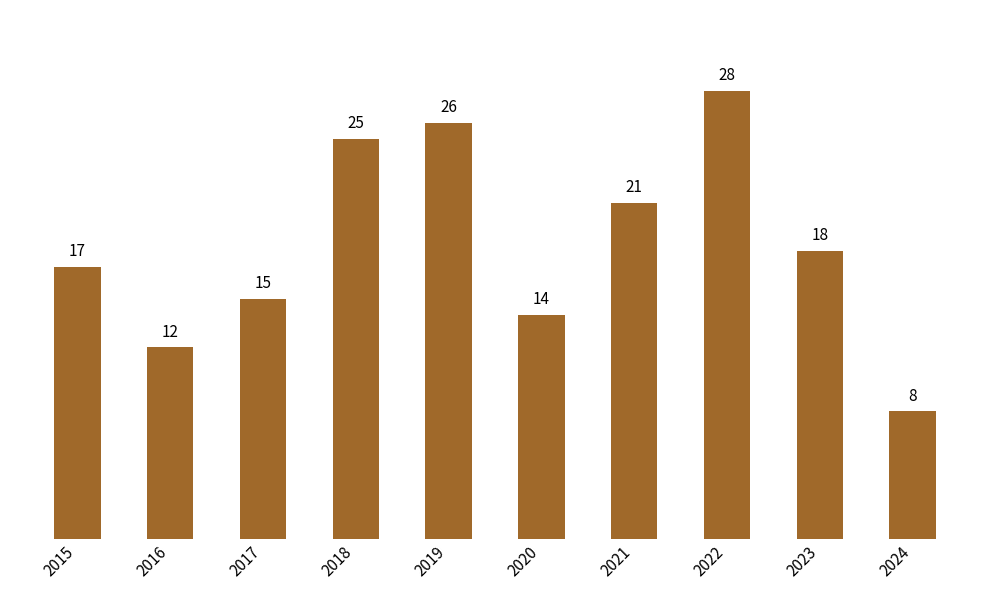

What is the value of the 5th bar from the left?

26